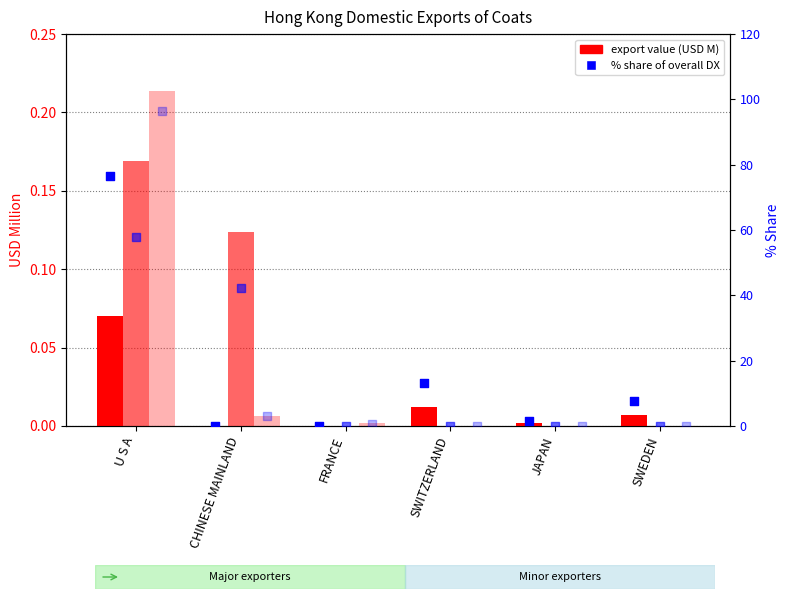

What is the total value across all series at FRANCE?

0.7